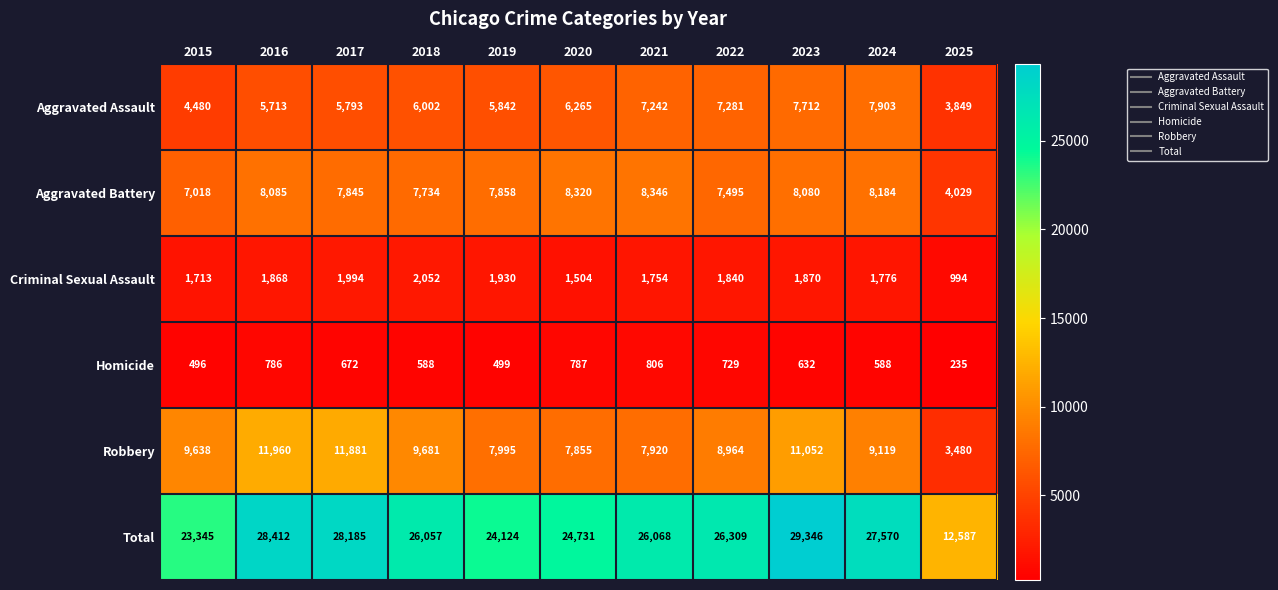

How many distinct data groups are displayed?

6